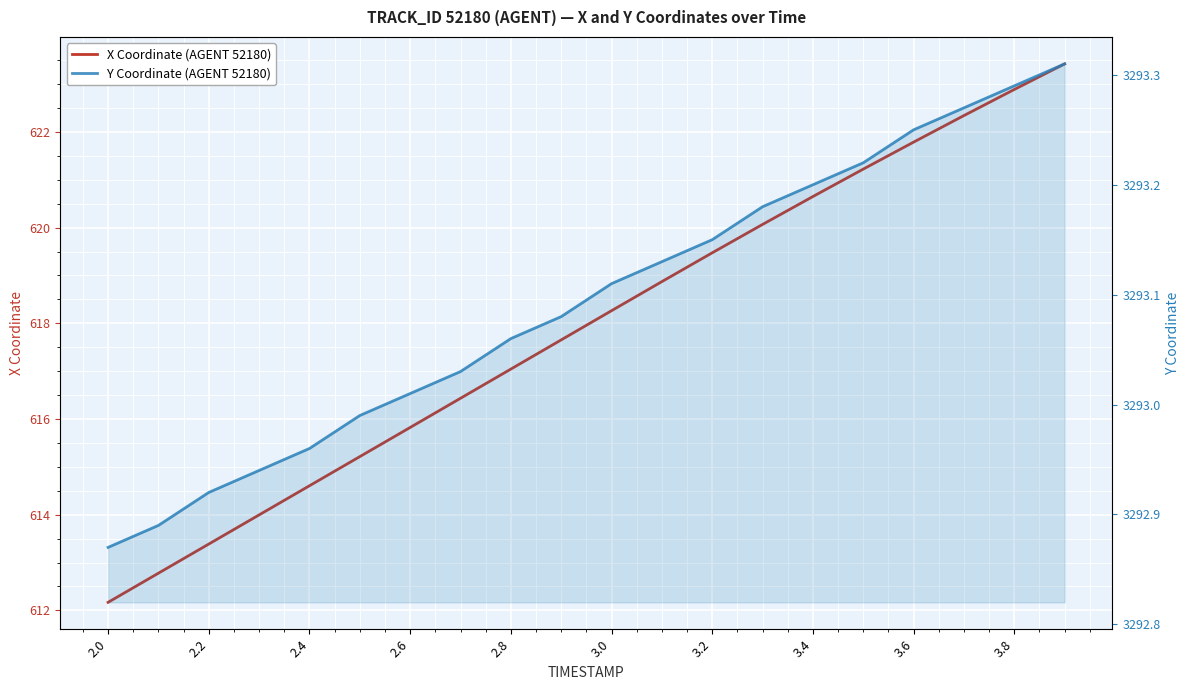

Is the value of X Coordinate (AGENT 52180) at 3.8 greater than the value of Y Coordinate (AGENT 52180) at 13?

No